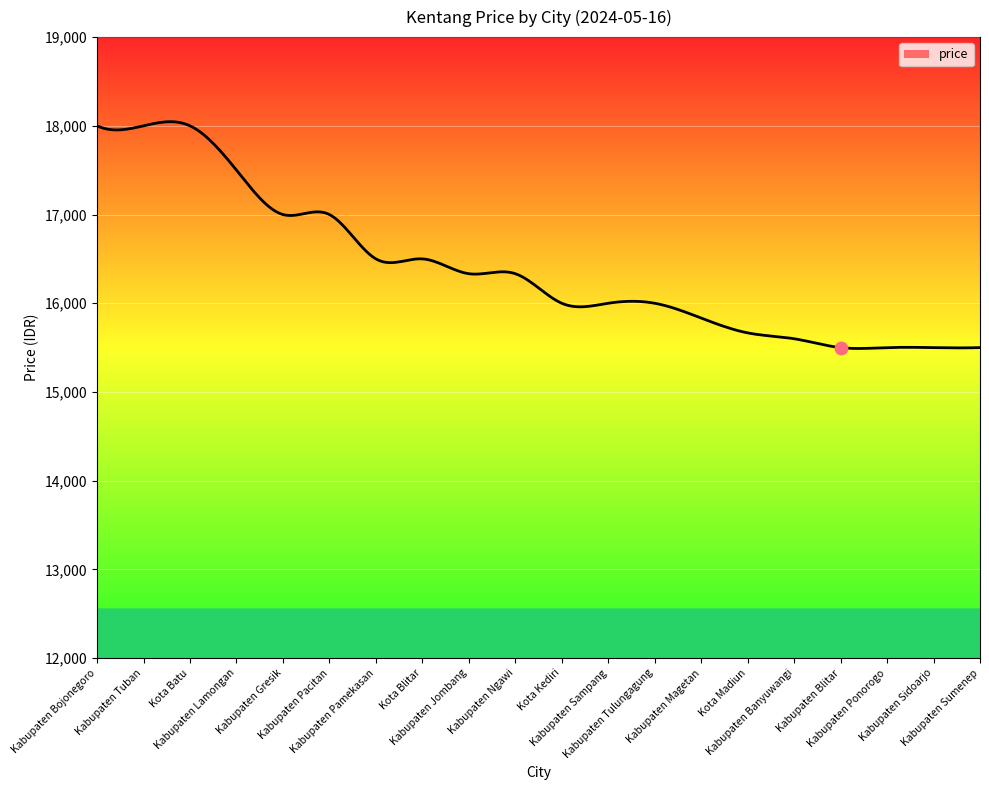

Approximately how many times larger is the value at Kabupaten Lamongan compared to Kabupaten Tulungagung?

1.1